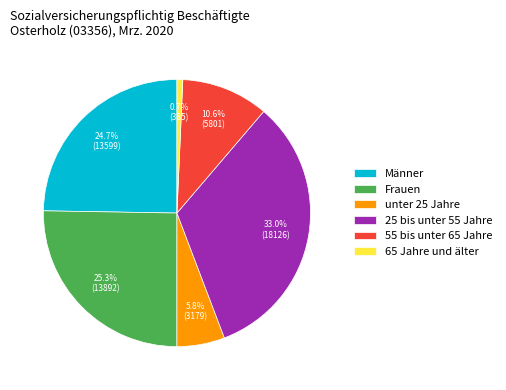

How many segments does this pie chart have?

6